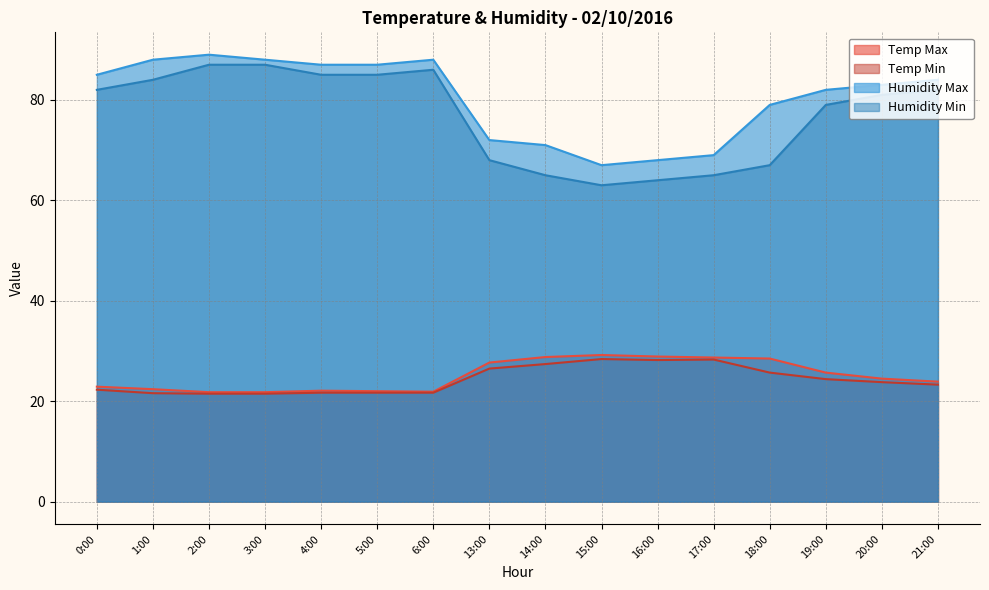

List the series in order of their peak value, highest first.

Humidity Max, Humidity Min, Temp Max, Temp Min